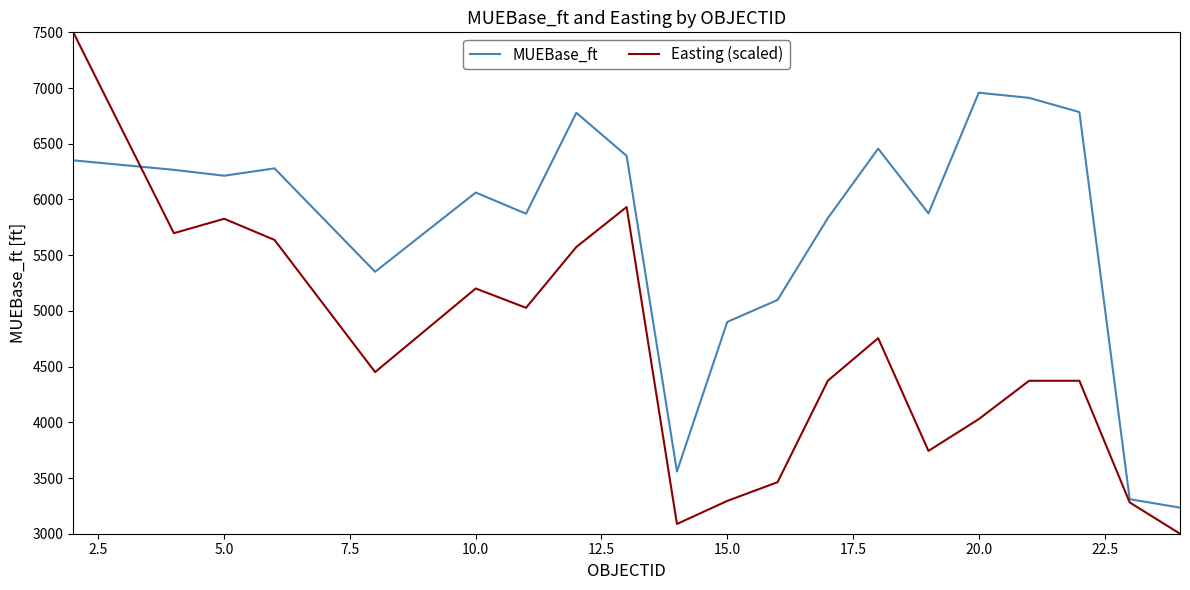

Does the chart display data point markers on the line(s)?

No